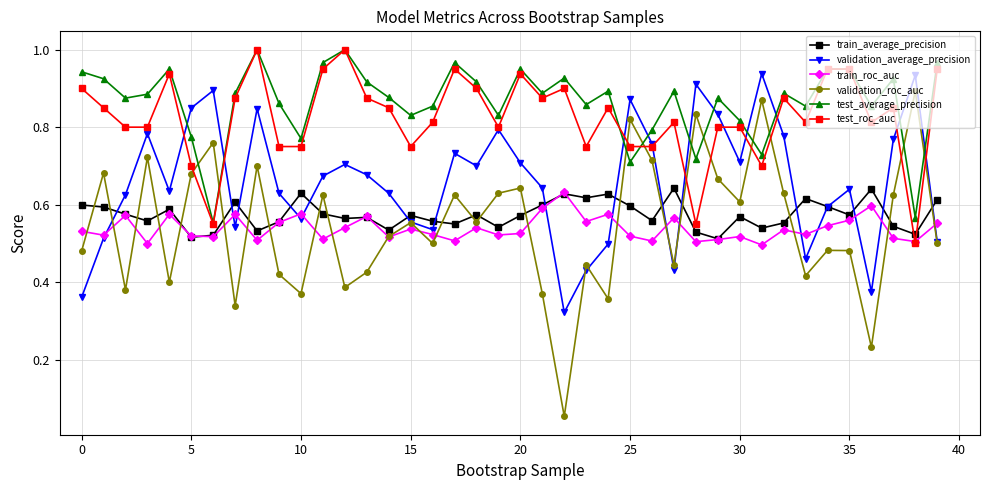

Which series has the widest spread of values?

validation_roc_auc